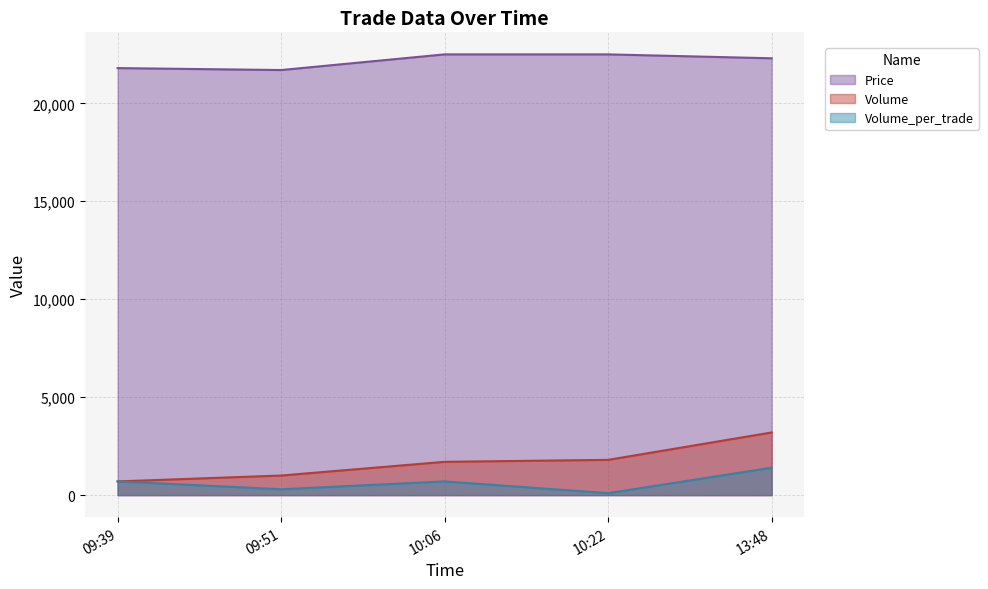

What is the greatest value displayed?

22500